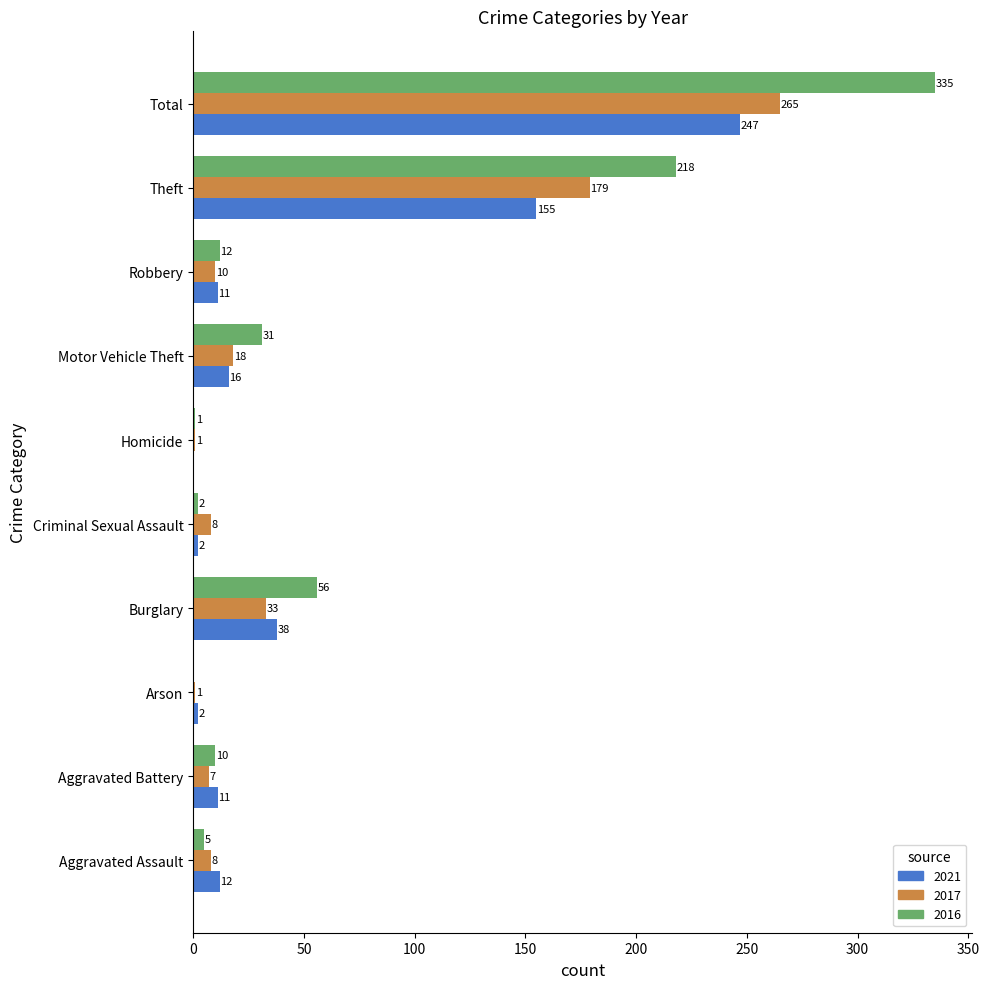

Which series changed the most between Aggravated Battery and Homicide?

2021